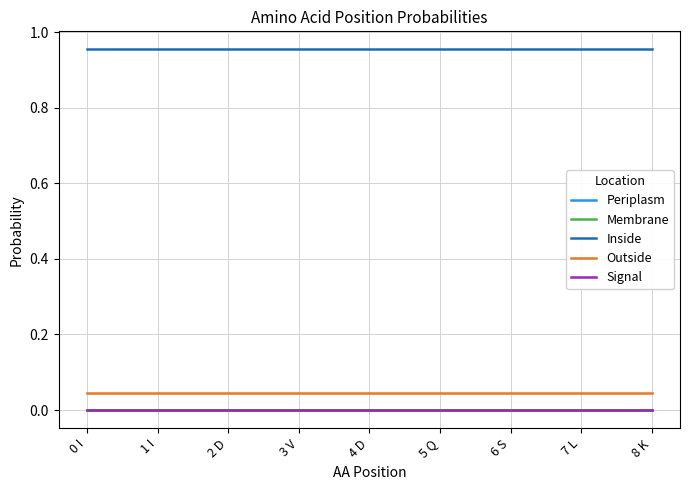

The value of Outside at 0 I is 0.1. True or false?

False